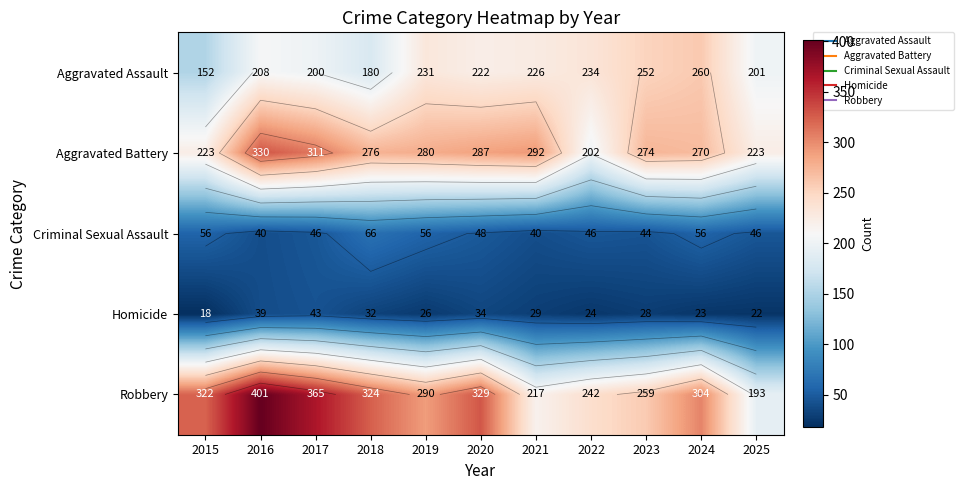

Which category has the lowest value in the Aggravated Battery series?

2022